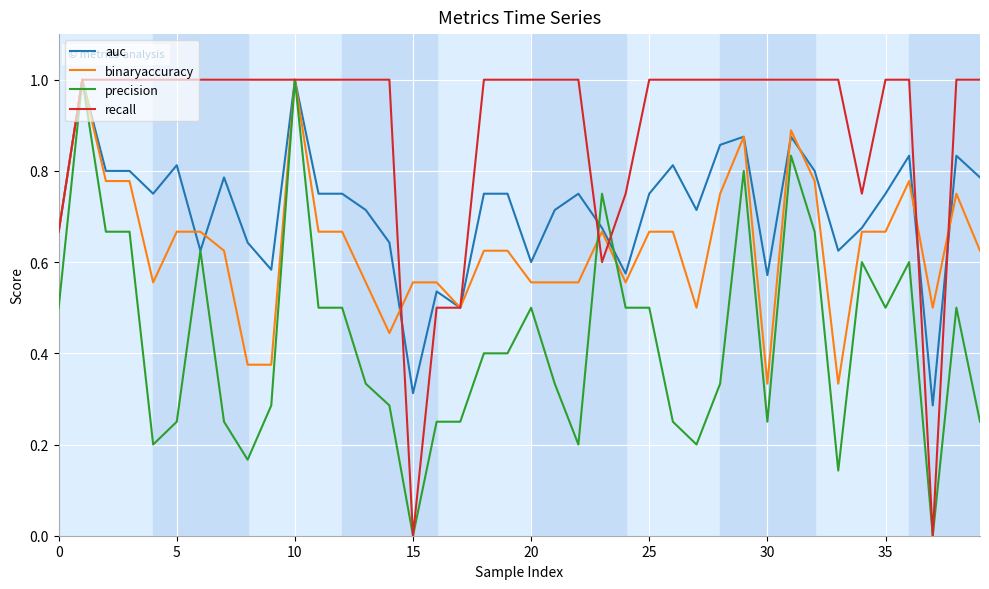

Which series has the largest total across all categories?

recall